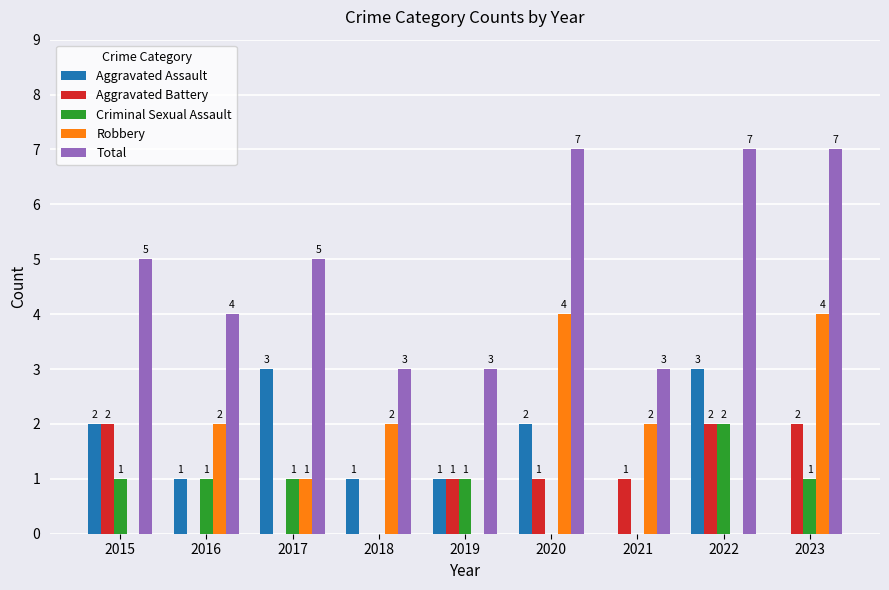

What is the maximum value for Aggravated Assault?

3